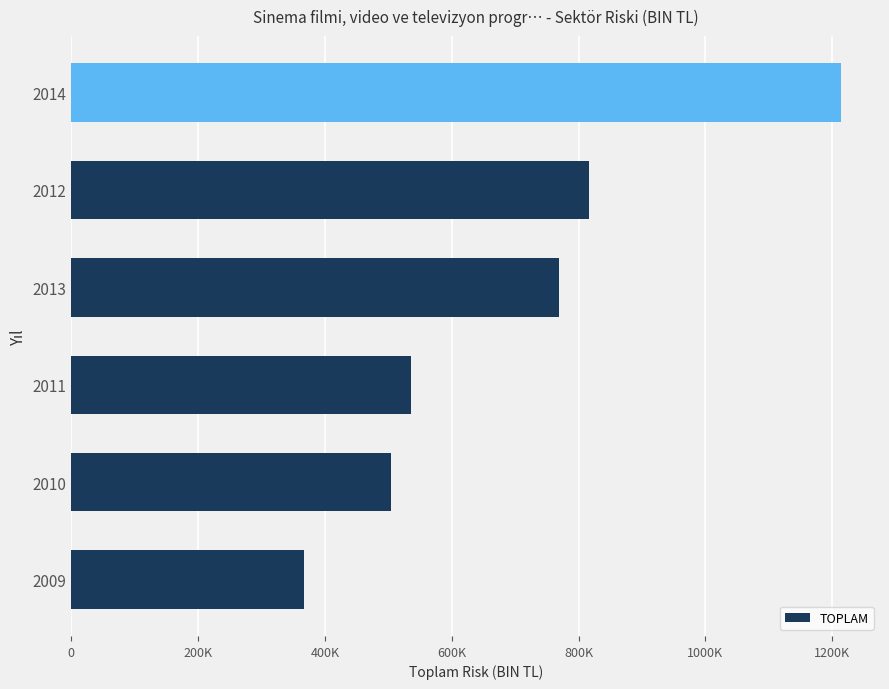

What is the difference between the maximum and minimum values?

847563.0